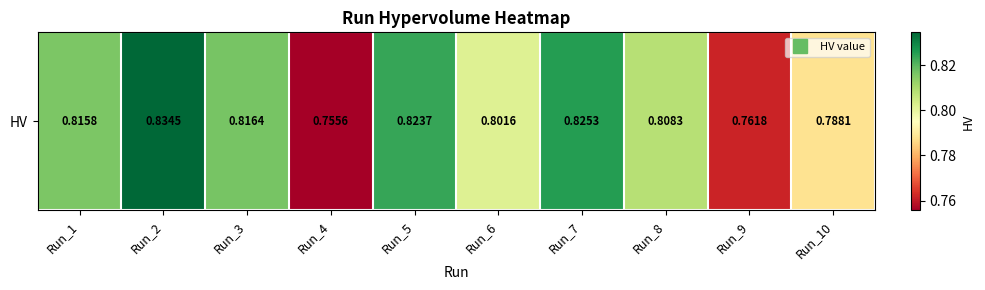

Rank the categories by value from highest to lowest.

Run_2, Run_7, Run_5, Run_3, Run_1, Run_8, Run_6, Run_10, Run_9, Run_4